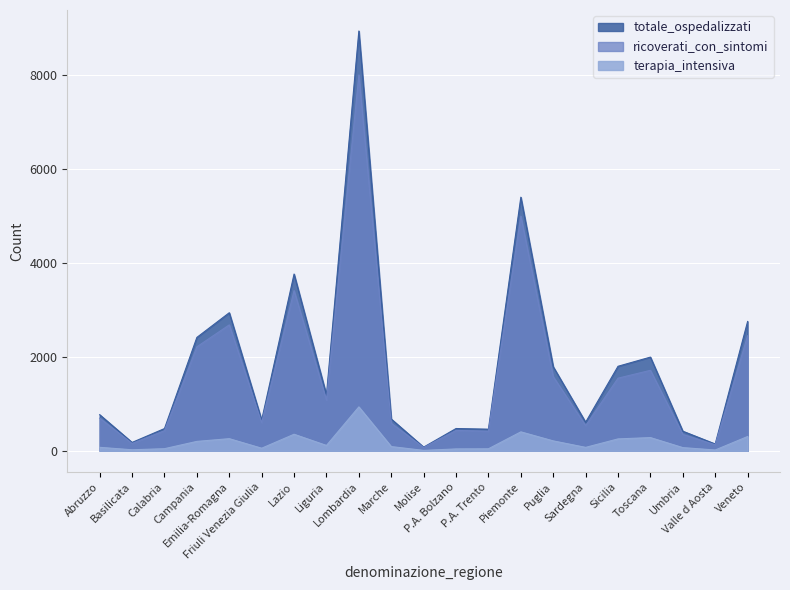

What is the label of the 16th point from the left?

Sardegna